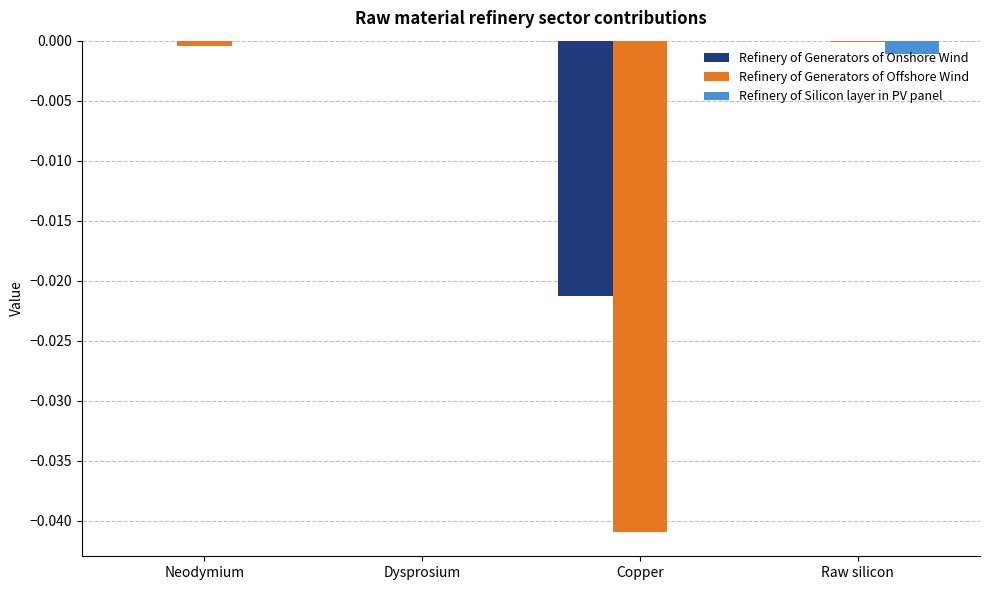

Which series has the largest total across all categories?

Refinery of Silicon layer in PV panel